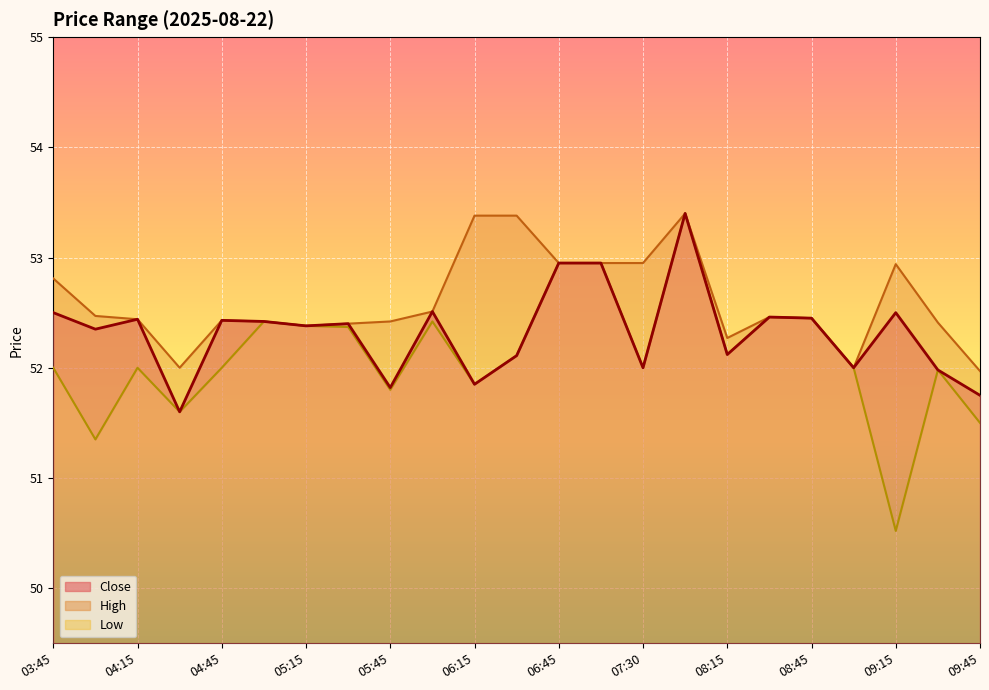

What is the label of the 23rd point from the right?

03:45